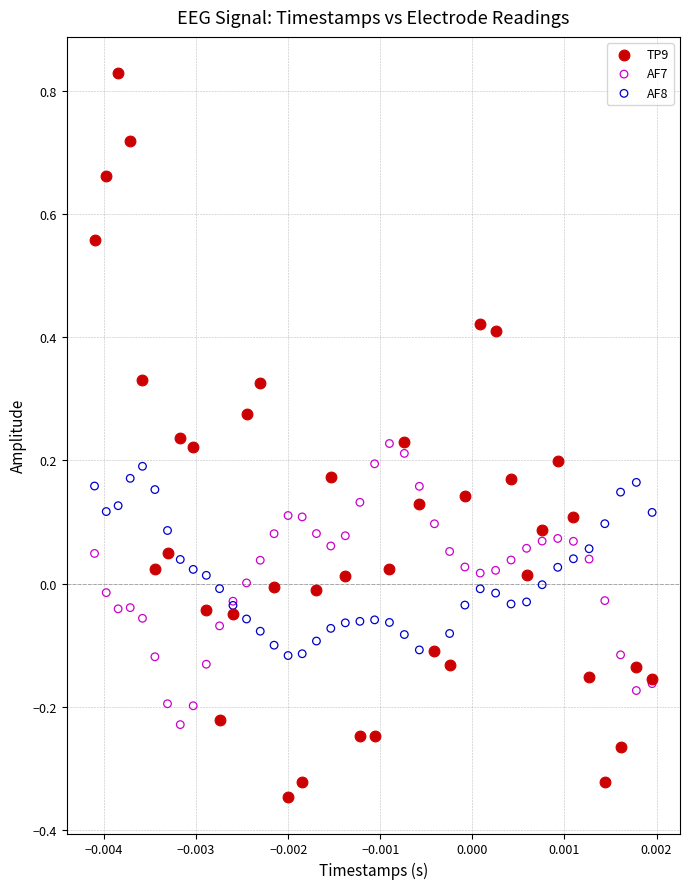

Which series contains the lowest Y value?

TP9